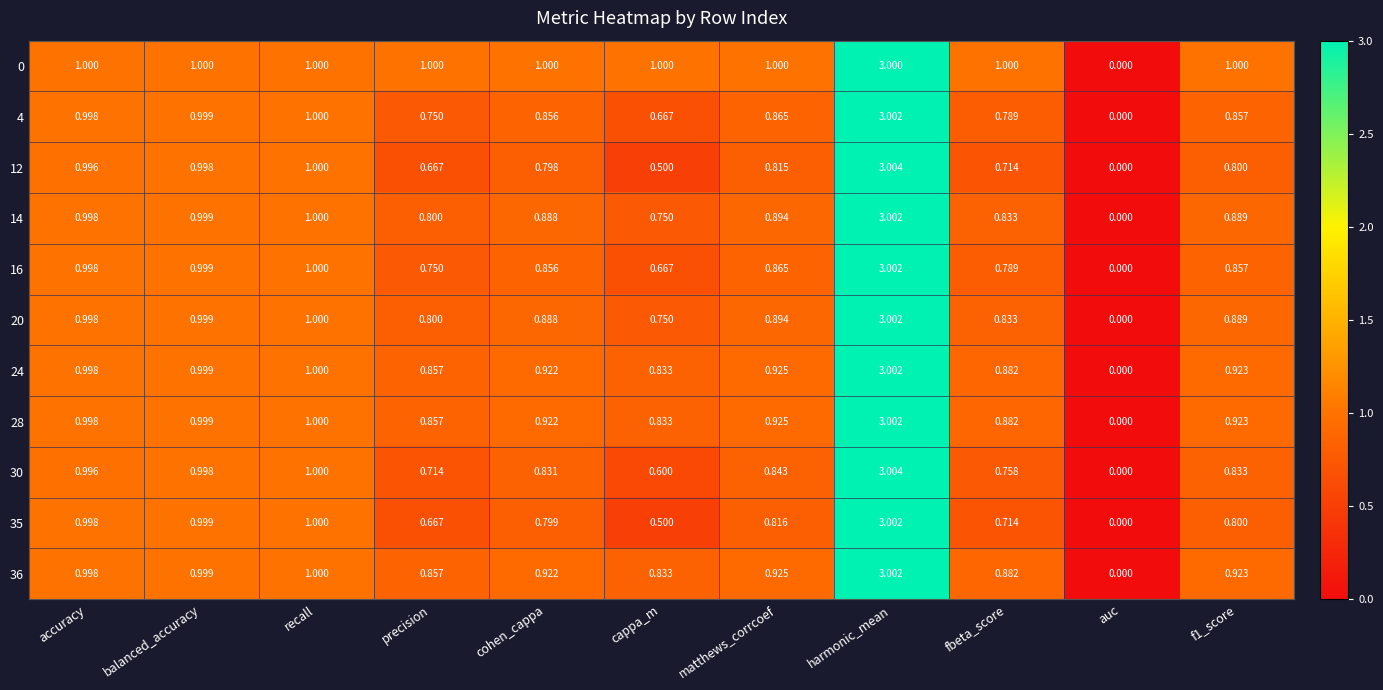

At which category is the sum across all series the highest?

harmonic_mean